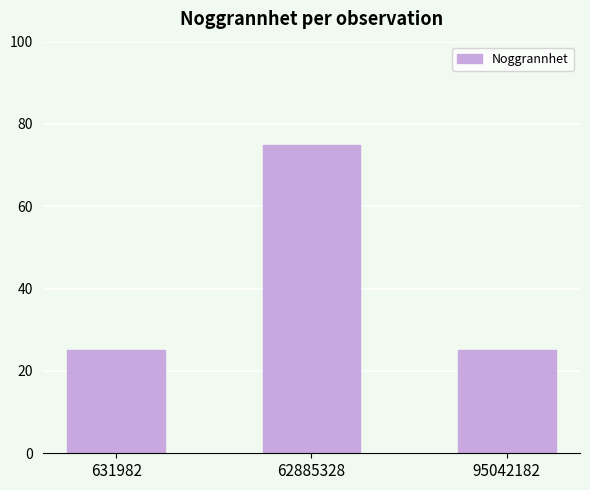

Reading left to right, list all the values displayed in this chart.

25	75	25